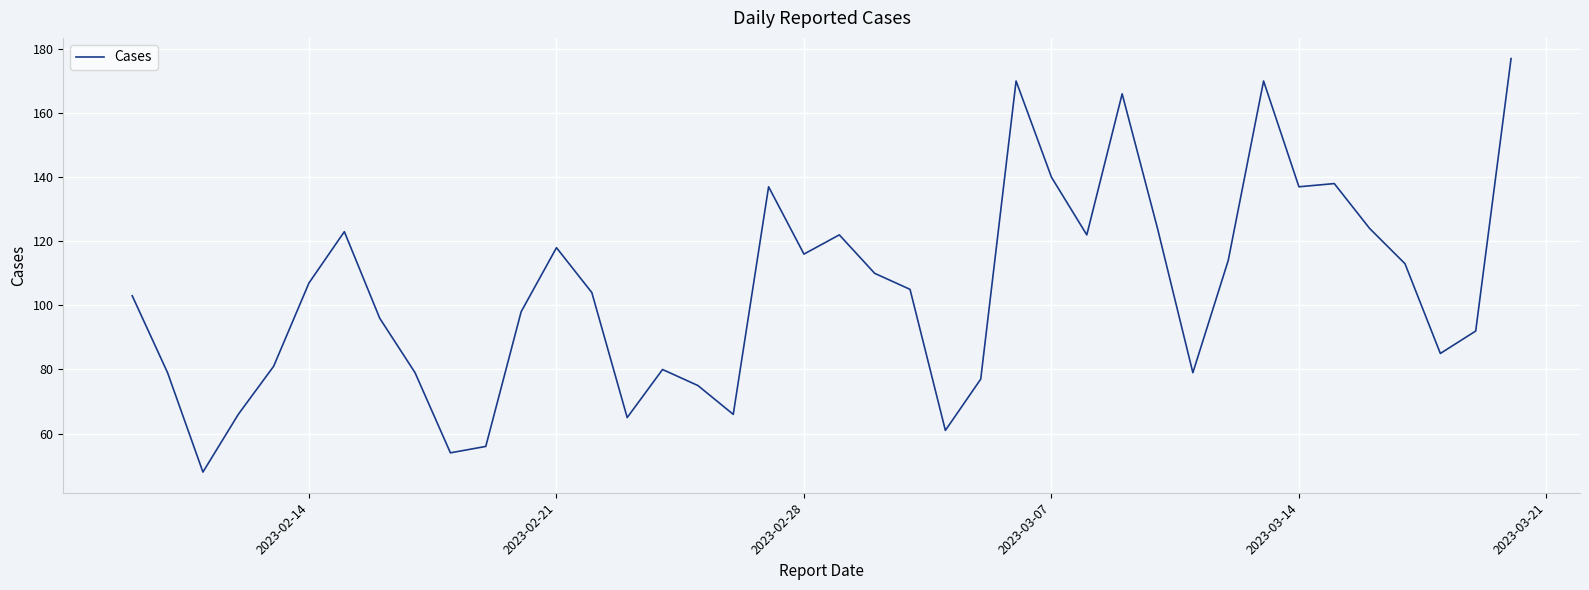

What is the maximum value shown in the chart?

177